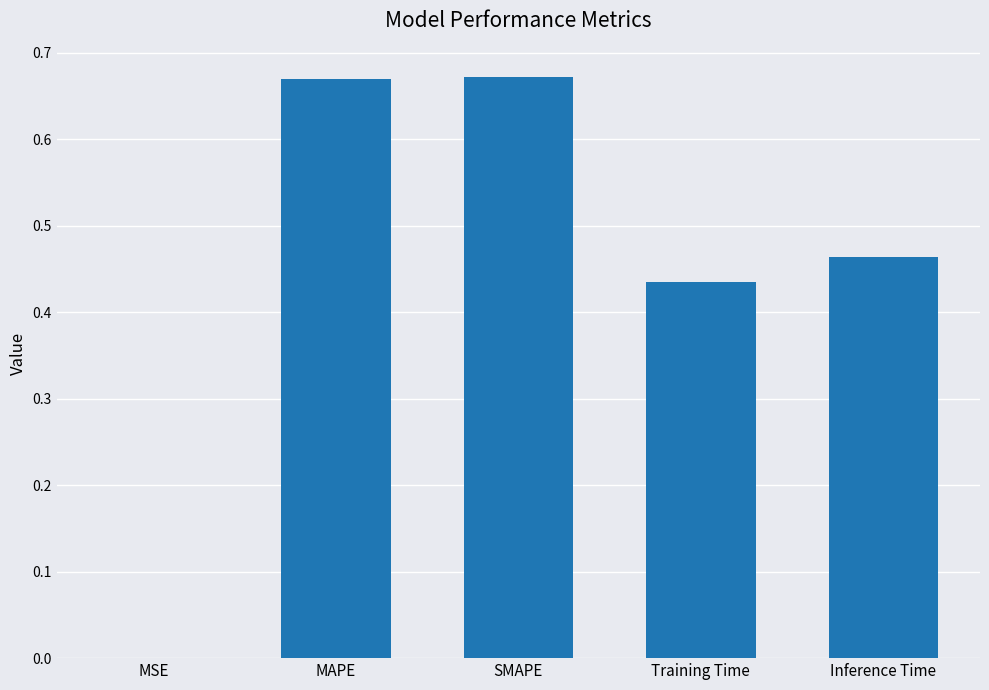

True or false: the data shows 0.7 at Training Time.

False